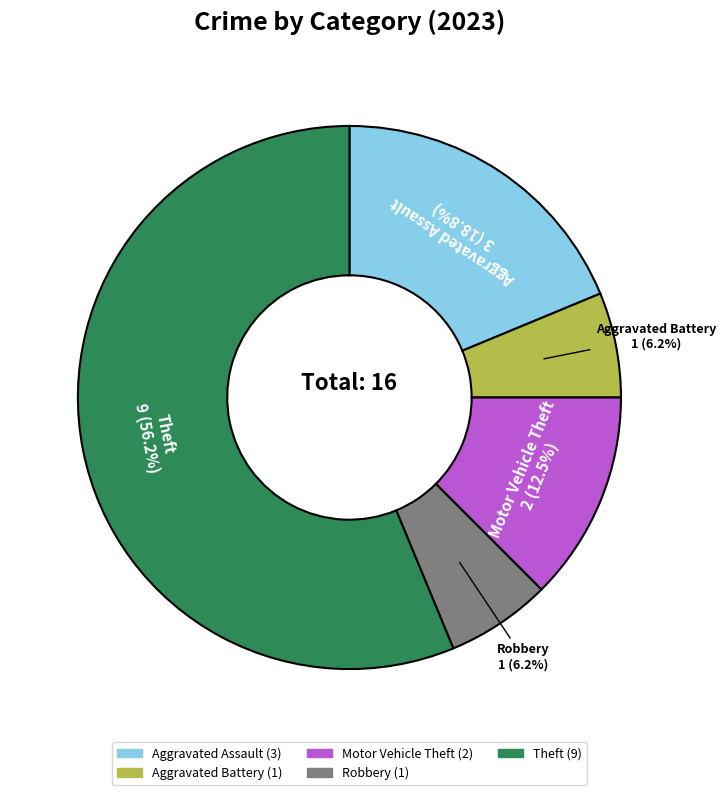

The Aggravated Battery slice represents 6% of the pie. True or false?

True